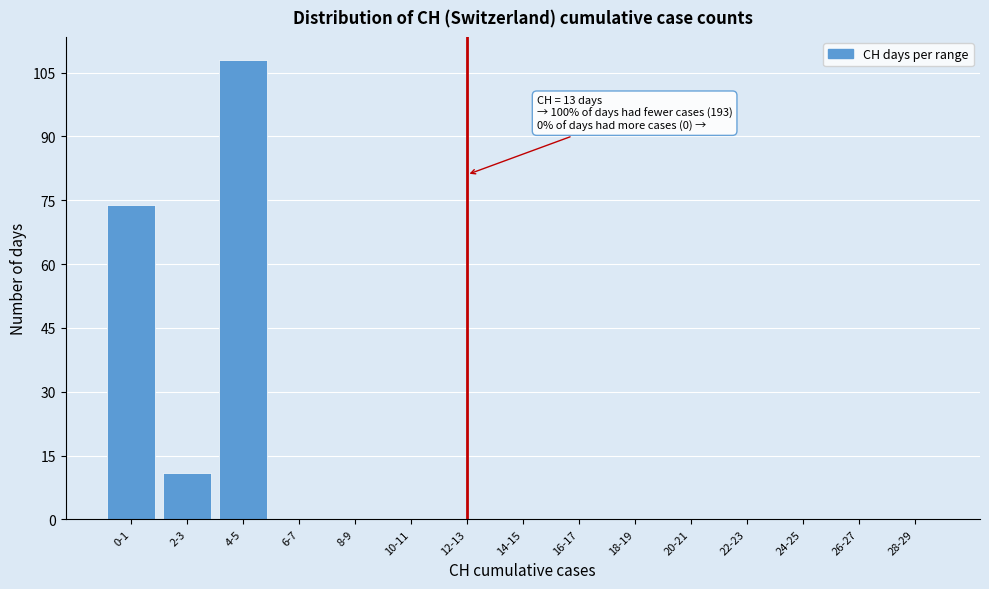

Reading left to right, extract all data points from this chart.

0-1=74	2-3=11	4-5=108	6-7=0	8-9=0	10-11=0	12-13=0	14-15=0	16-17=0	18-19=0	20-21=0	22-23=0	24-25=0	26-27=0	28-29=0